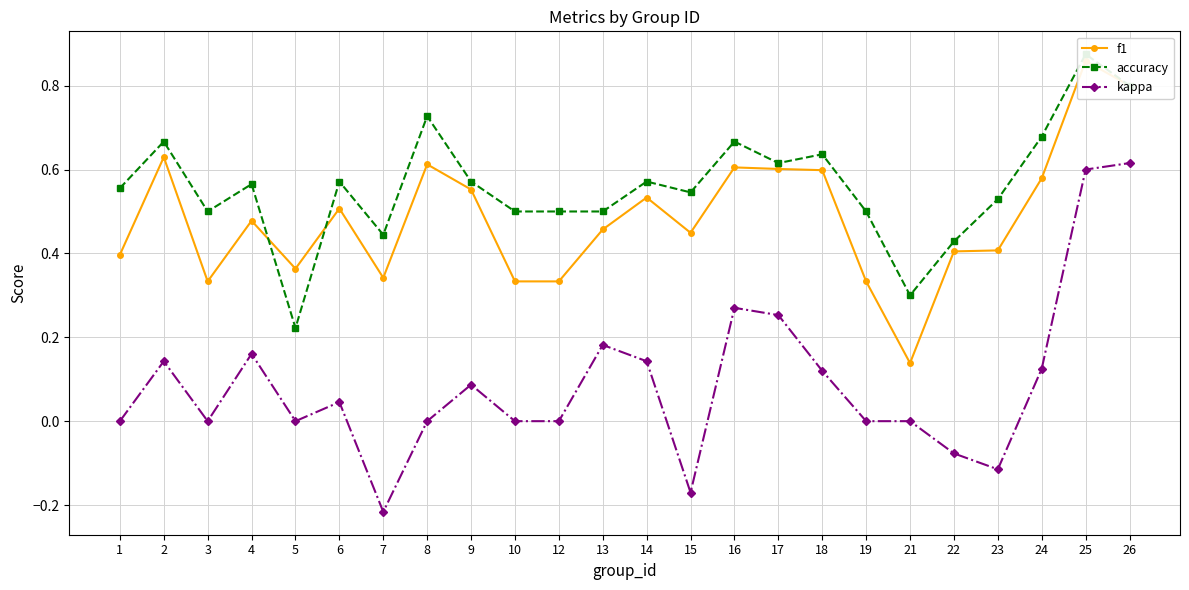

Where is the first local minimum for kappa?

3